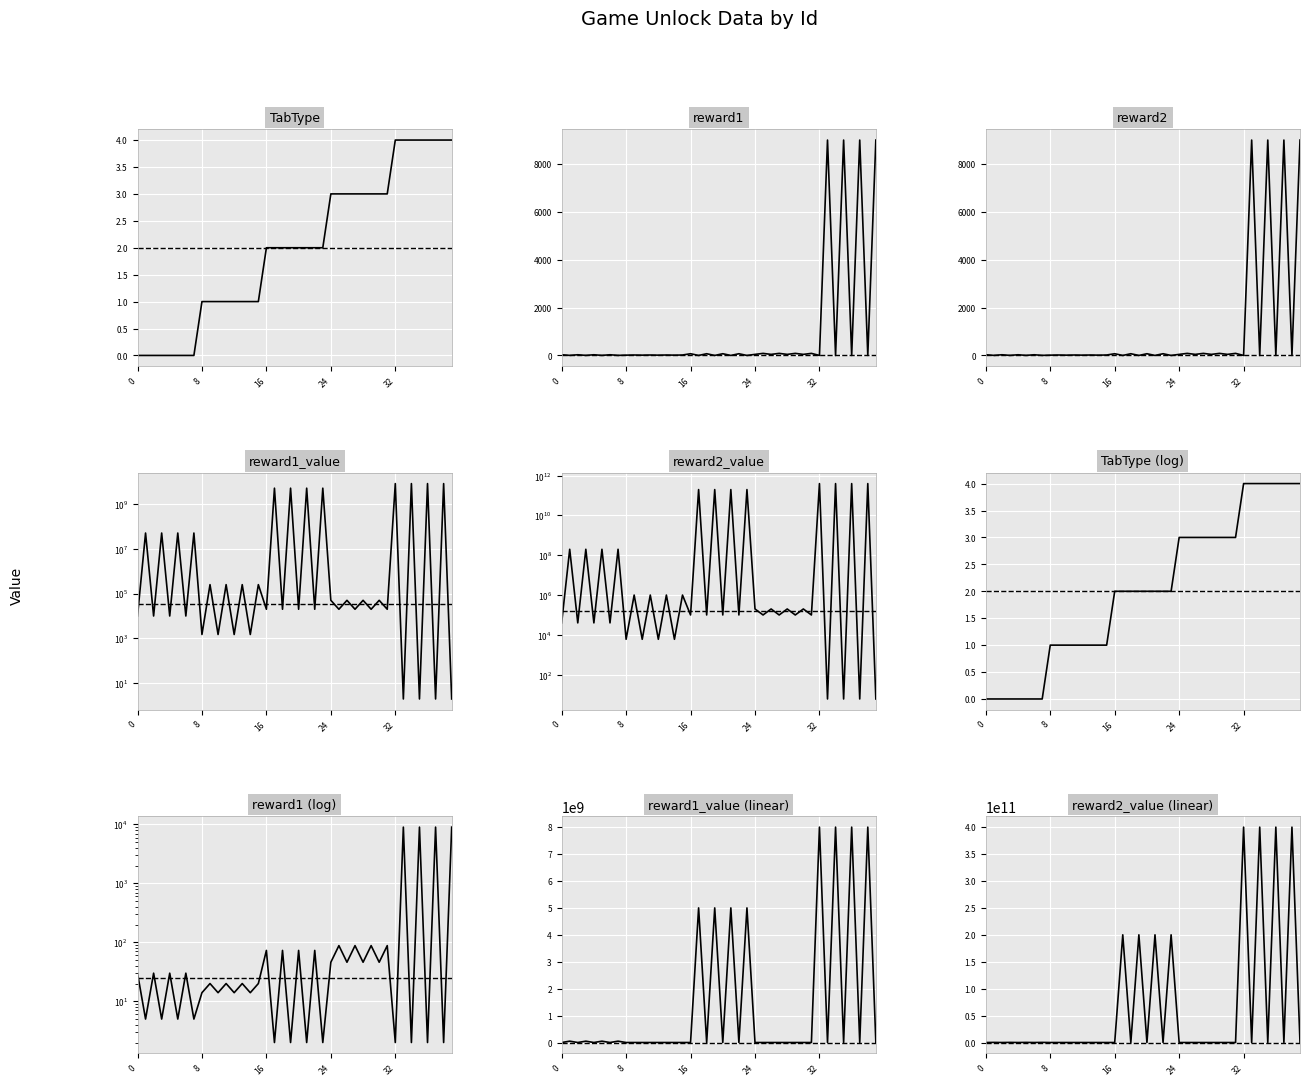

How many data points in reward2_value are less than 200000?

20